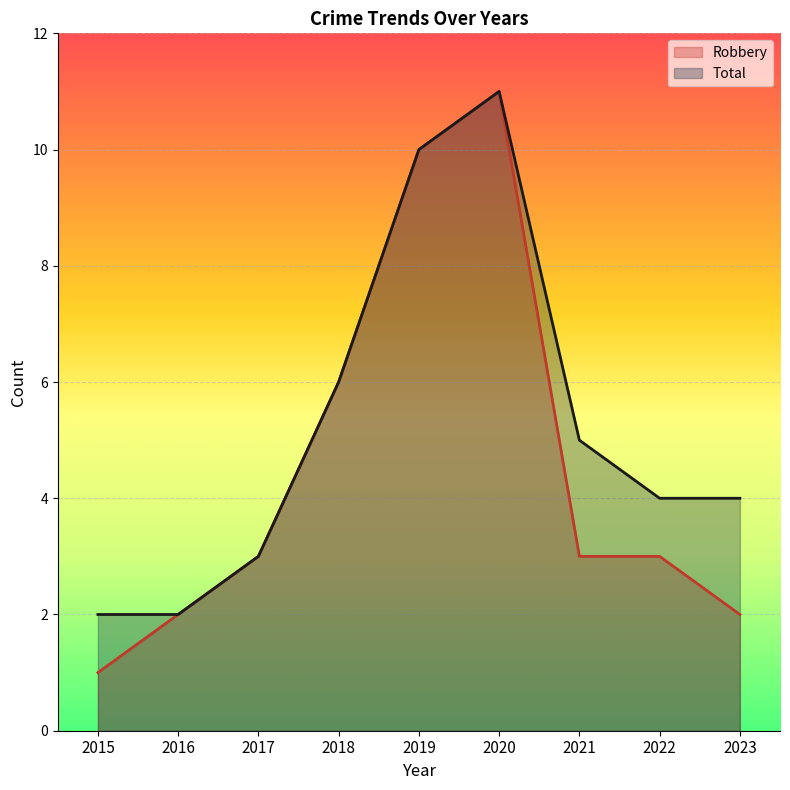

List the series in order of their overall mean, highest first.

Total, Robbery